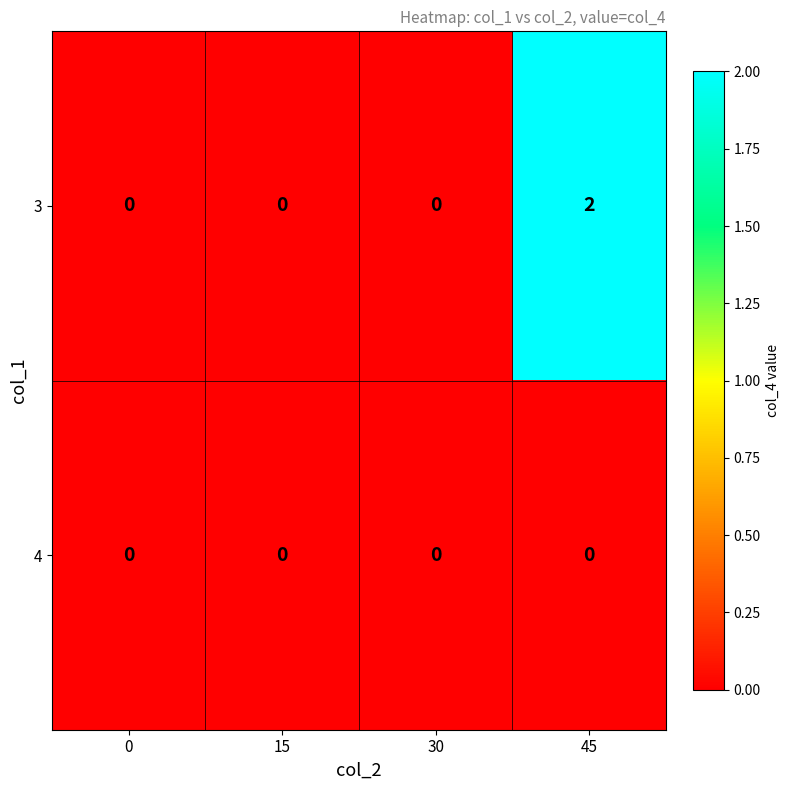

Which series has the widest spread of values?

3